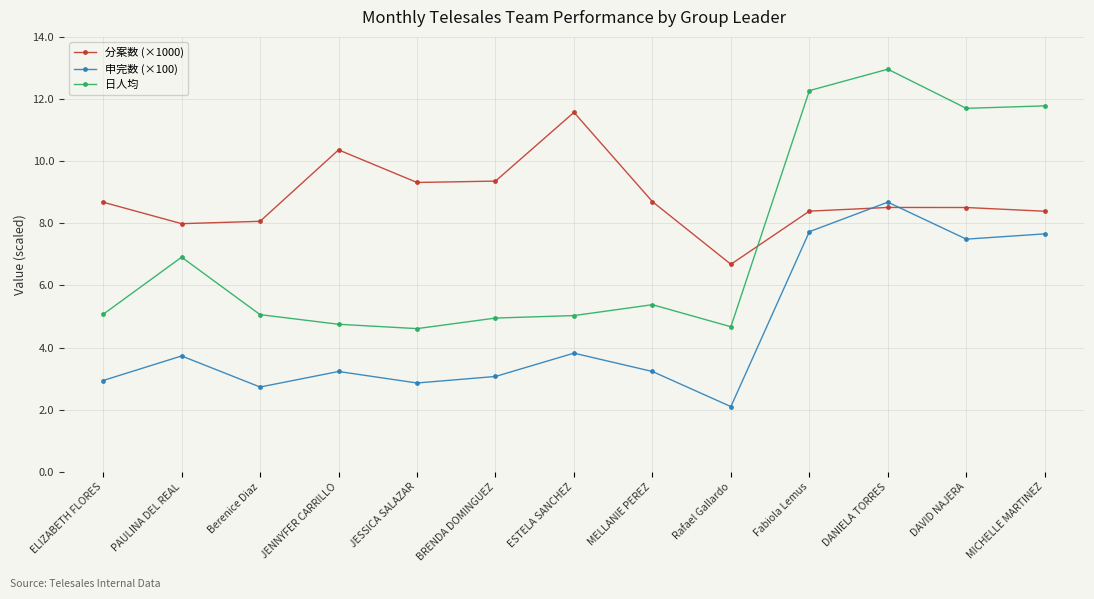

What is the sum of all 日人均 values?

95.1